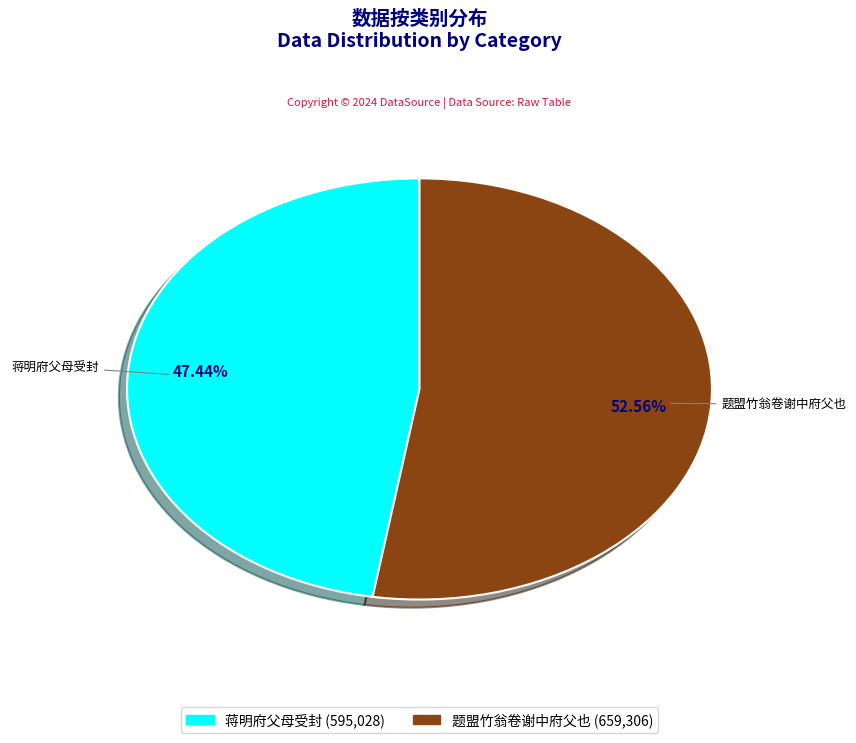

What portion of the pie excludes 蒋明府父母受封?

52.6%